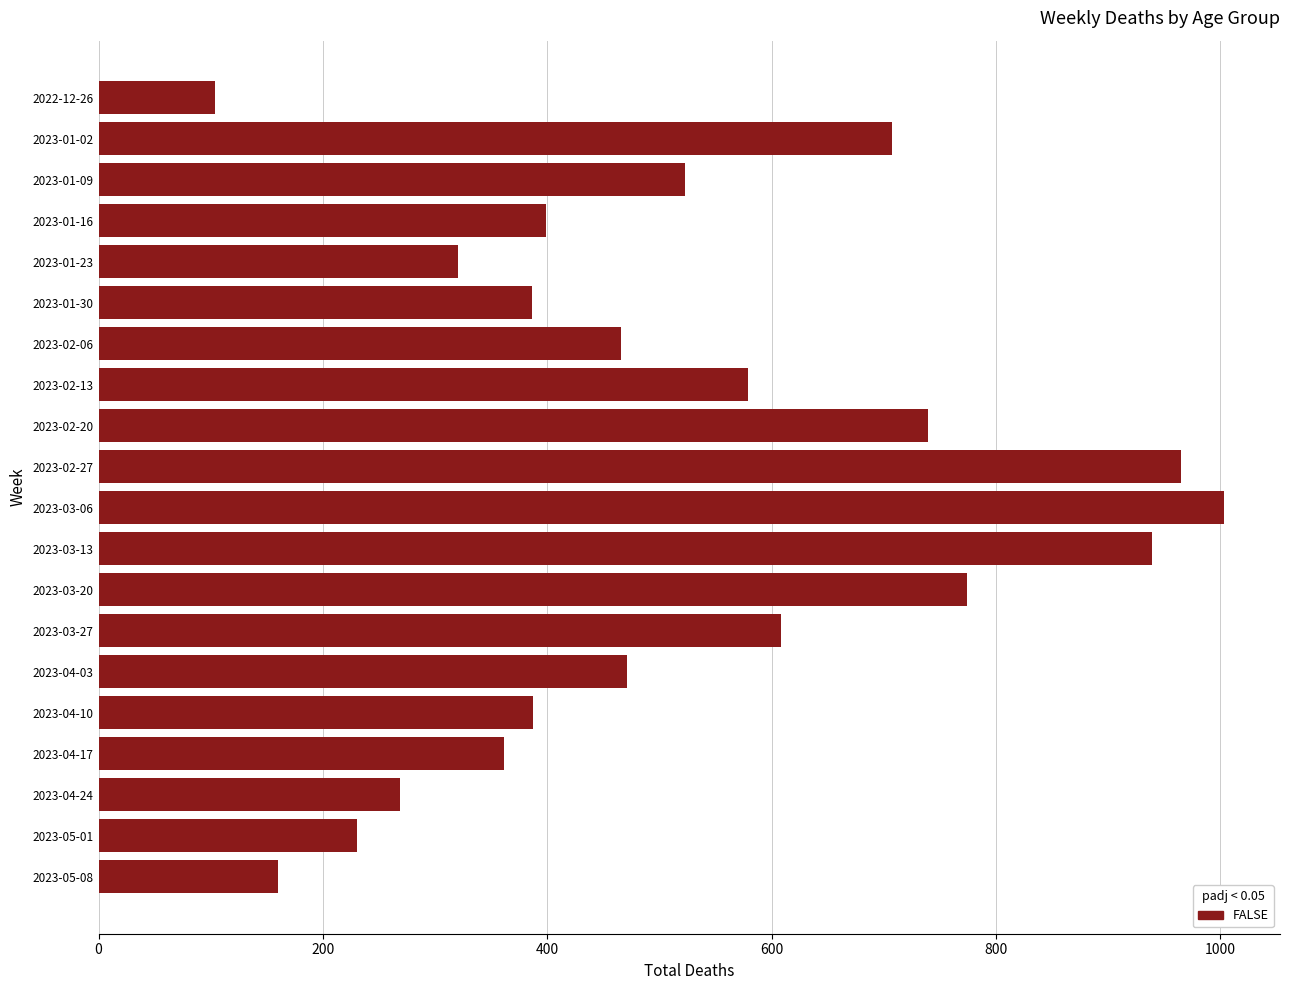

How many distinct data groups are displayed?

1